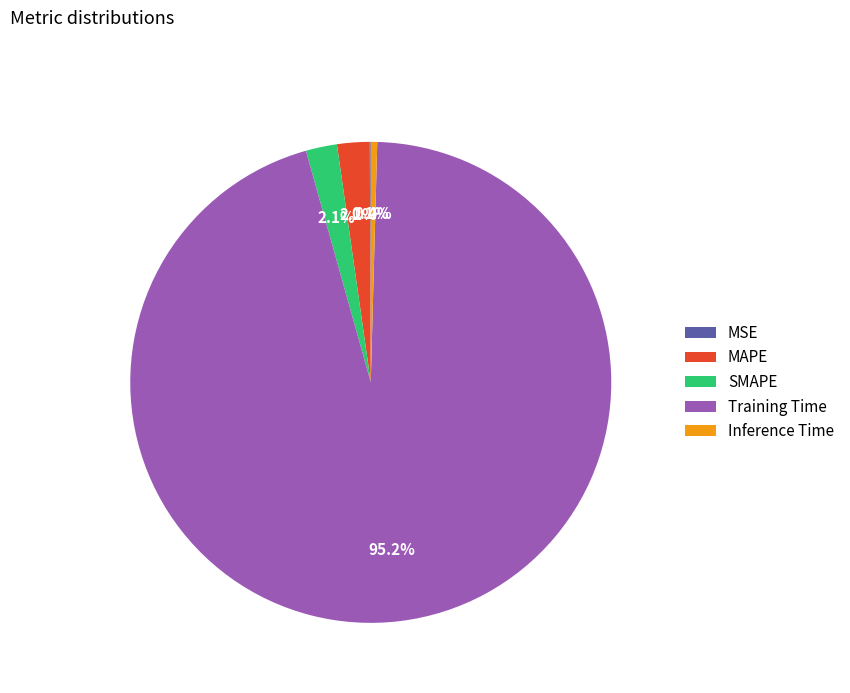

To the nearest percent, what is the combined percentage of Inference Time and Training Time?

96%